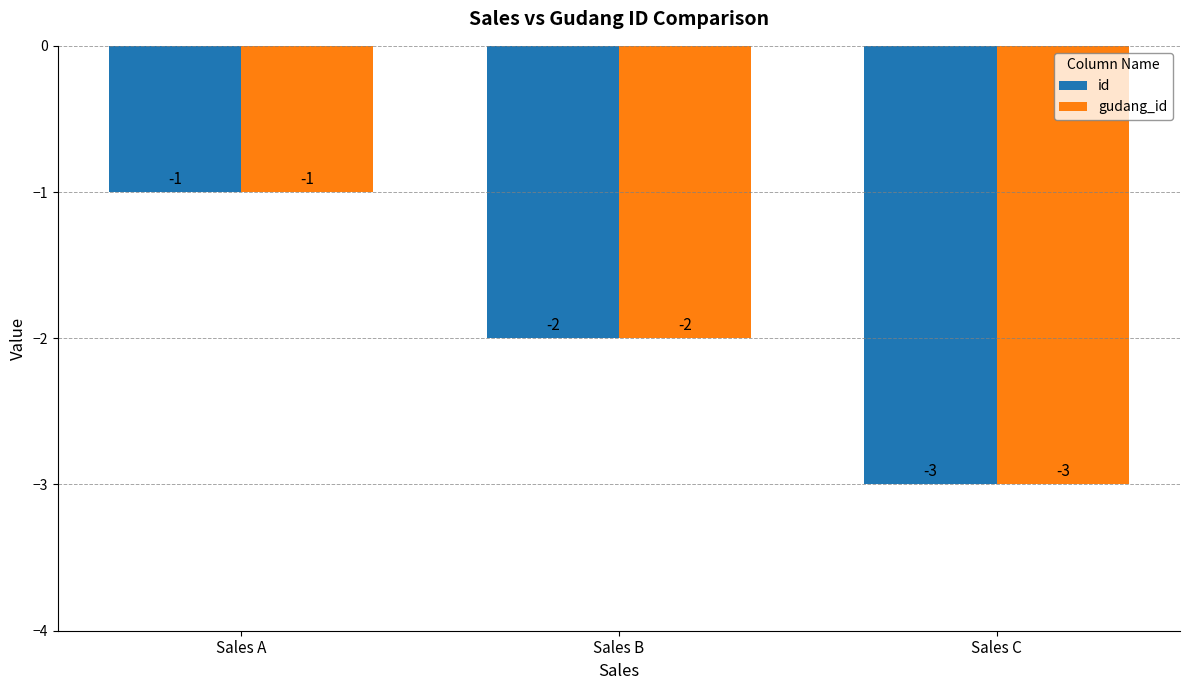

Does the chart contain stacked bars?

No